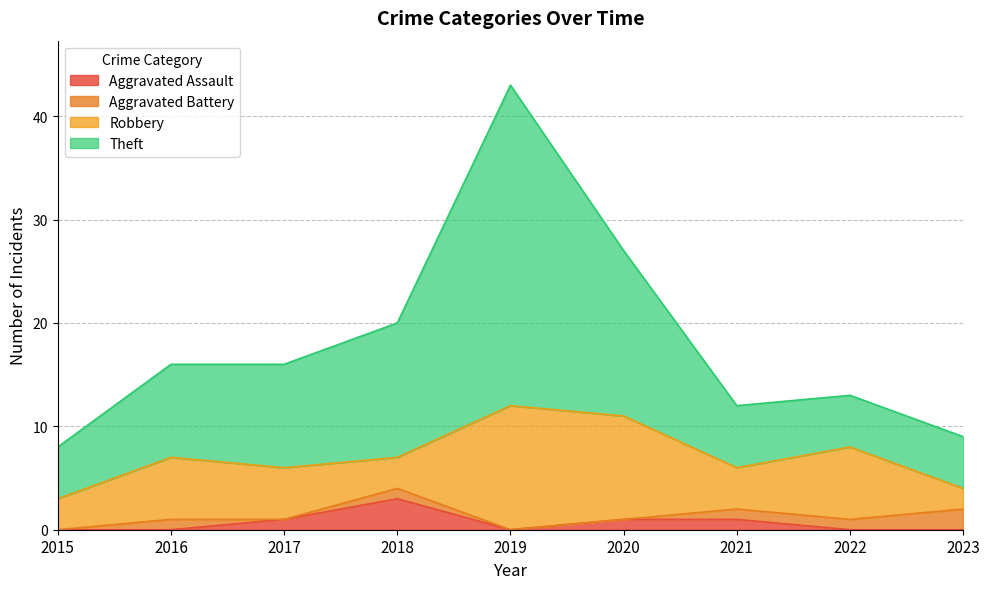

At which category does Aggravated Assault reach its first local valley?

2019